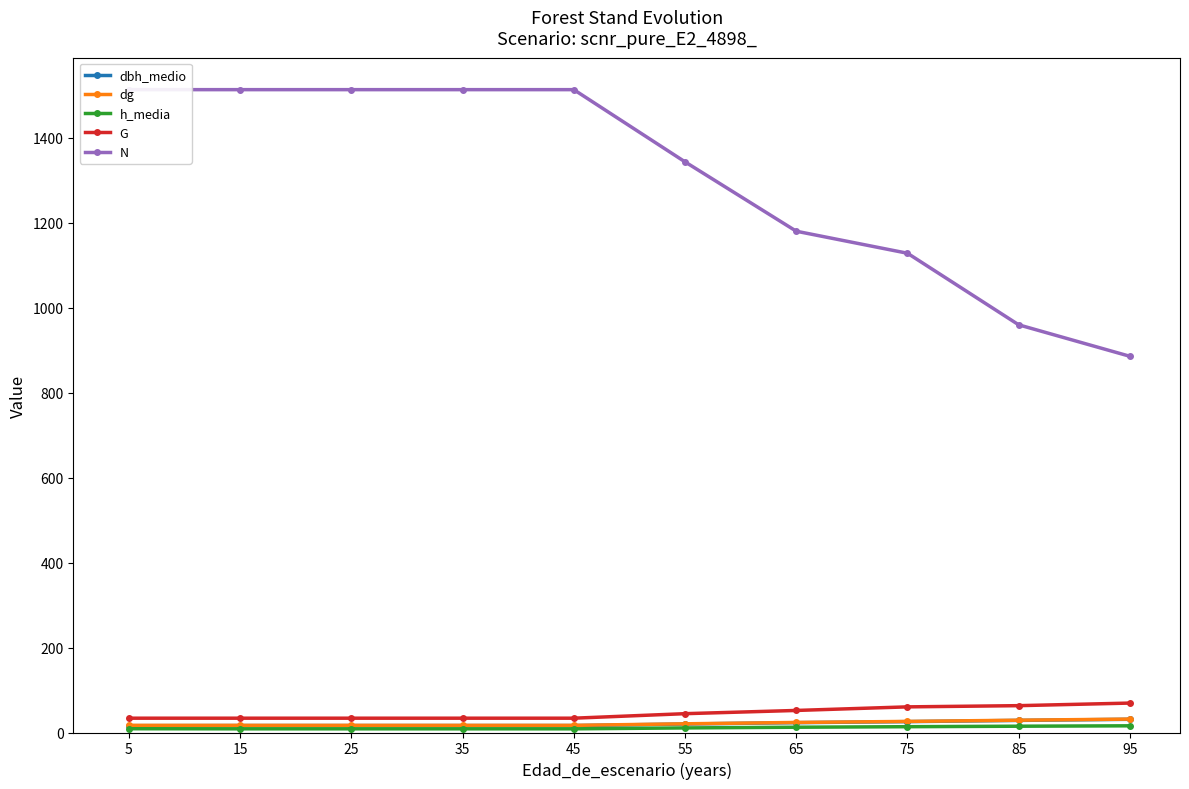

Does the chart display data point markers on the line(s)?

Yes